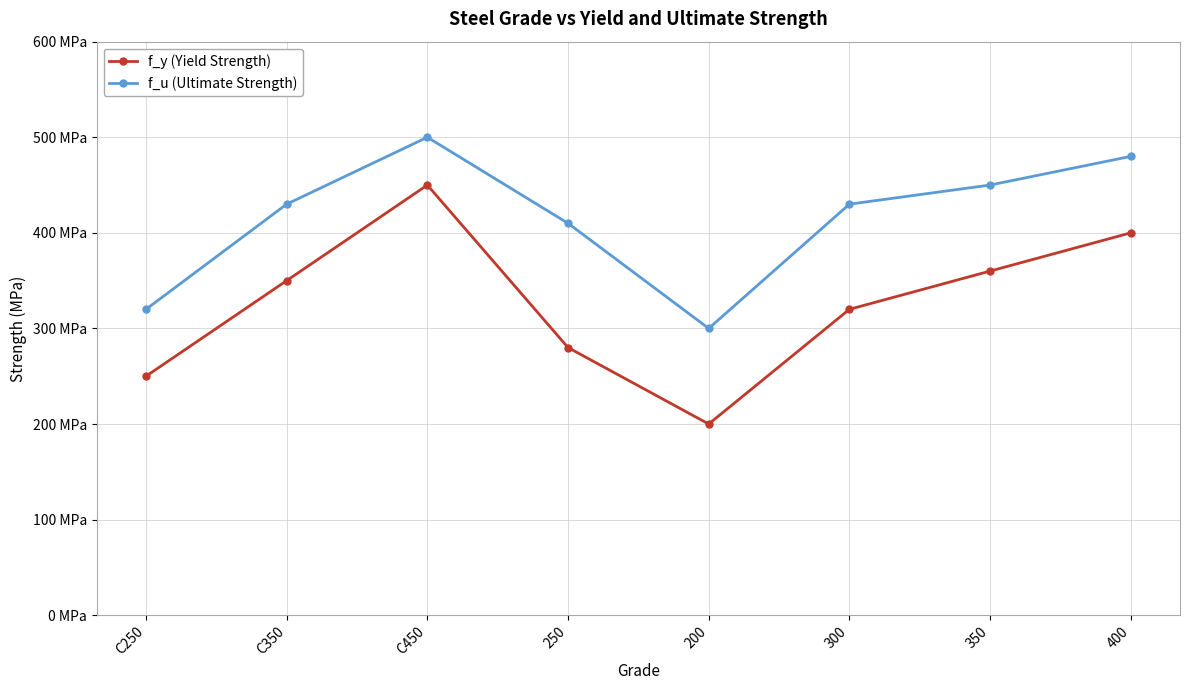

What are all the series names shown in the legend?

f_y (Yield Strength), f_u (Ultimate Strength)